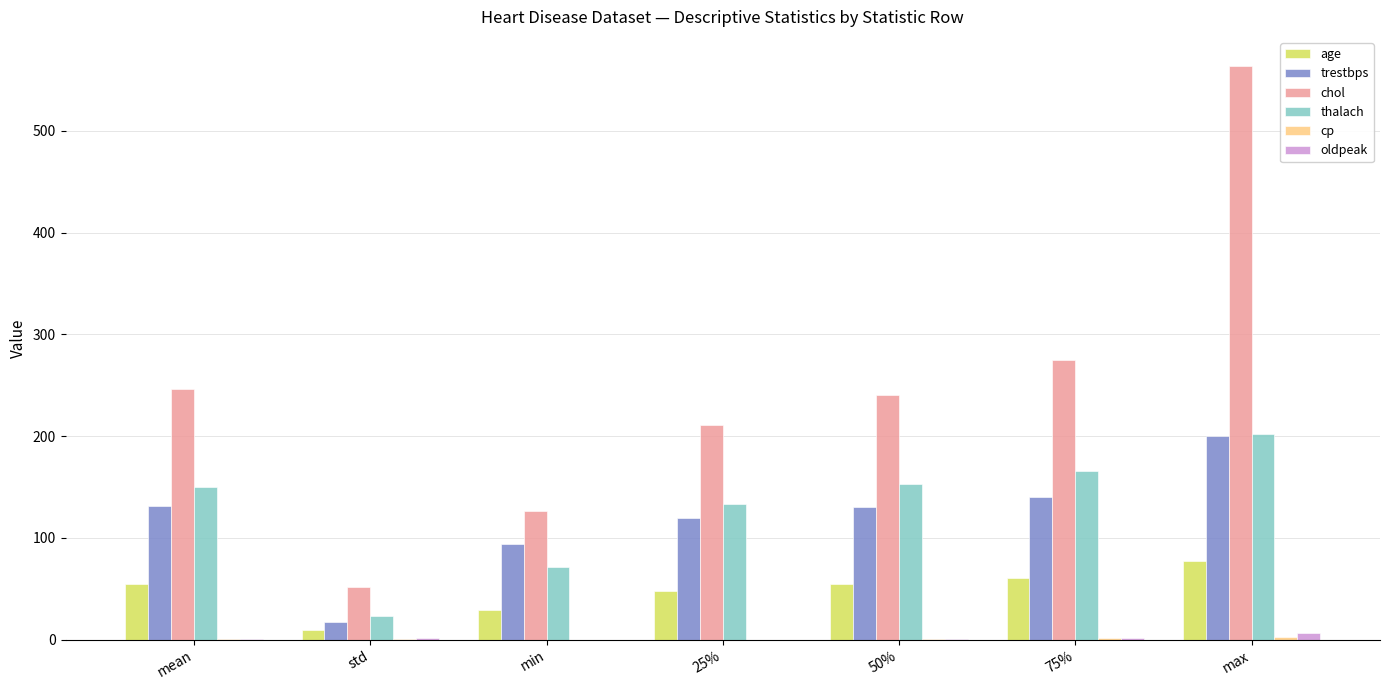

What is the highest value of the thalach series?

202.0